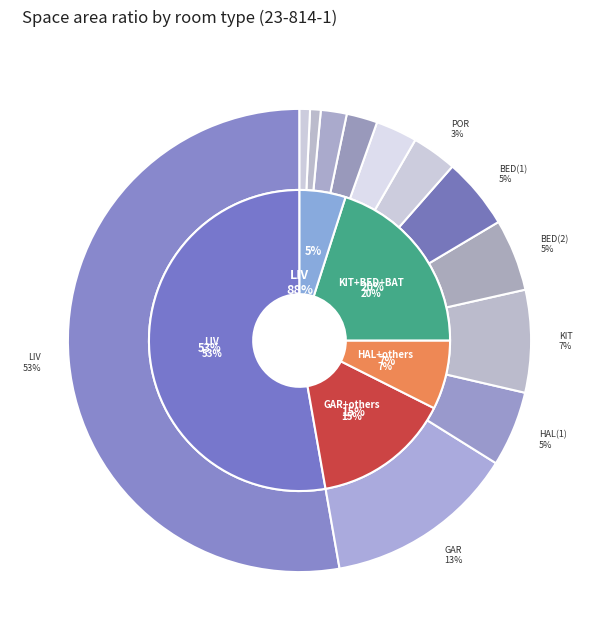

The FOY slice represents 1% of the pie. True or false?

False